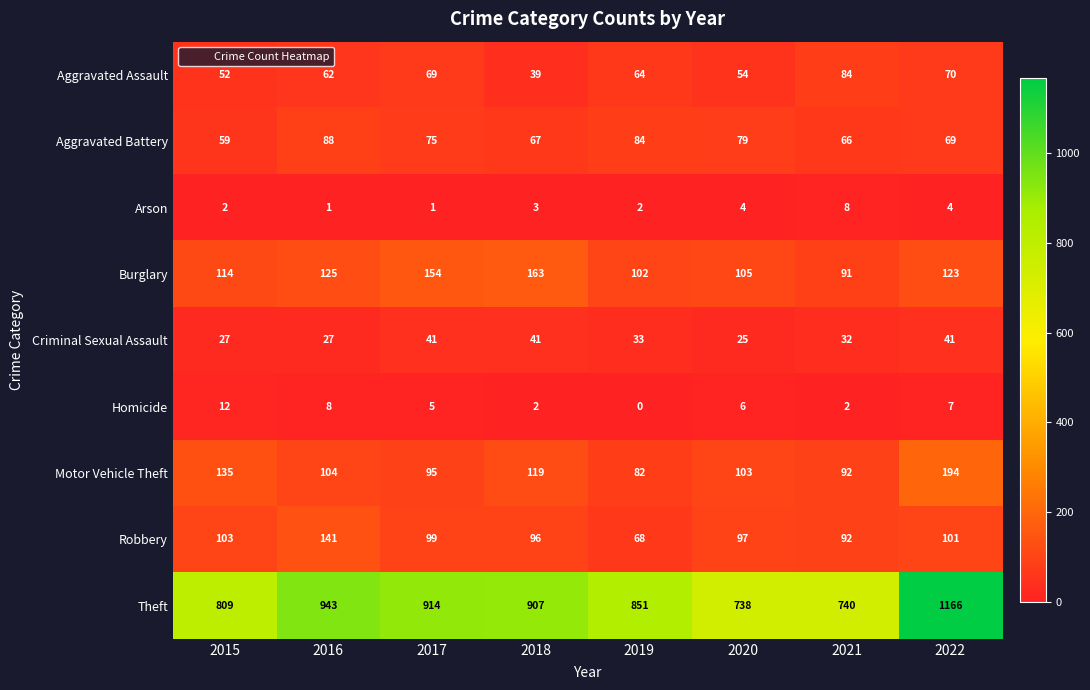

Read the Aggravated Assault value at 2021, to the nearest 5.

85